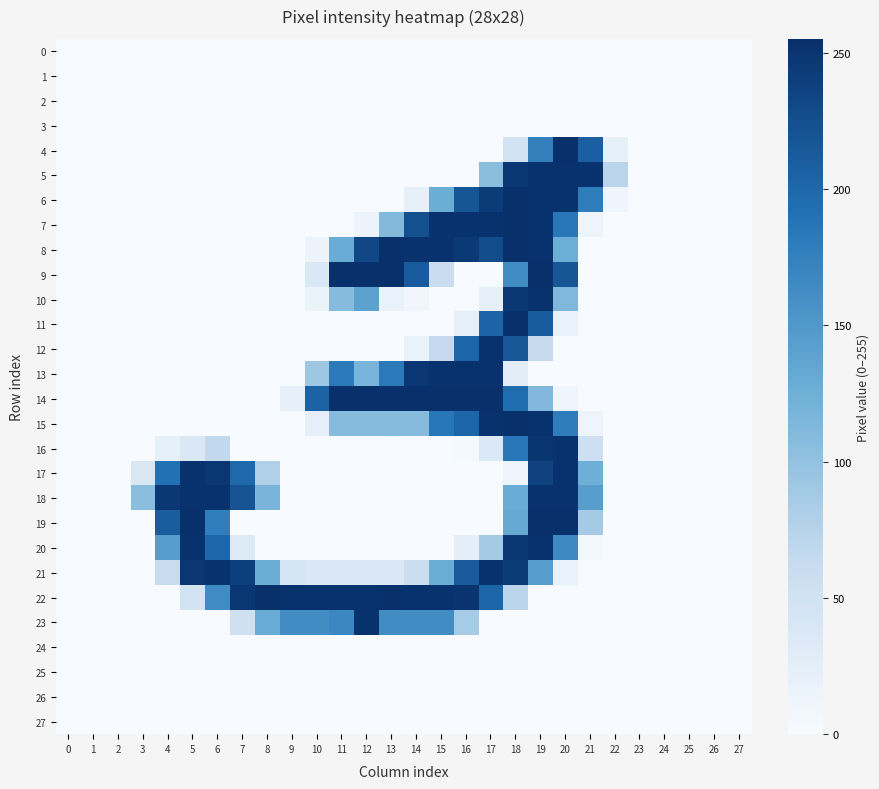

Reading left to right, transcribe all the data shown in this chart.

0: 0=0	1=0	2=0	3=0	4=0	5=0	6=0	7=0	8=0	9=0	10=0	11=0	12=0	13=0	14=0	15=0	16=0	17=0	18=0	19=0	20=0	21=0	22=0	23=0	24=0	25=0	26=0	27=0
1: 0=0	1=0	2=0	3=0	4=0	5=0	6=0	7=0	8=0	9=0	10=0	11=0	12=0	13=0	14=0	15=0	16=0	17=0	18=0	19=0	20=0	21=0	22=0	23=0	24=0	25=0	26=0	27=0
2: 0=0	1=0	2=0	3=0	4=0	5=0	6=0	7=0	8=0	9=0	10=0	11=0	12=0	13=0	14=0	15=0	16=0	17=0	18=0	19=0	20=0	21=0	22=0	23=0	24=0	25=0	26=0	27=0
3: 0=0	1=0	2=0	3=0	4=0	5=0	6=0	7=0	8=0	9=0	10=0	11=0	12=0	13=0	14=0	15=0	16=0	17=0	18=0	19=0	20=0	21=0	22=0	23=0	24=0	25=0	26=0	27=0
4: 0=0	1=0	2=0	3=0	4=0	5=0	6=0	7=0	8=0	9=0	10=0	11=0	12=0	13=0	14=0	15=0	16=0	17=0	18=47	19=176	20=254	21=208	22=21	23=0	24=0	25=0	26=0	27=0
5: 0=0	1=0	2=0	3=0	4=0	5=0	6=0	7=0	8=0	9=0	10=0	11=0	12=0	13=0	14=0	15=0	16=0	17=105	18=247	19=253	20=253	21=253	22=72	23=0	24=0	25=0	26=0	27=0
6: 0=0	1=0	2=0	3=0	4=0	5=0	6=0	7=0	8=0	9=0	10=0	11=0	12=0	13=0	14=21	15=128	16=217	17=243	18=254	19=253	20=253	21=179	22=11	23=0	24=0	25=0	26=0	27=0
7: 0=0	1=0	2=0	3=0	4=0	5=0	6=0	7=0	8=0	9=0	10=0	11=0	12=14	13=110	14=224	15=253	16=253	17=253	18=254	19=253	20=185	21=12	22=0	23=0	24=0	25=0	26=0	27=0
8: 0=0	1=0	2=0	3=0	4=0	5=0	6=0	7=0	8=0	9=0	10=14	11=129	12=232	13=254	14=253	15=253	16=246	17=227	18=254	19=253	20=127	21=0	22=0	23=0	24=0	25=0	26=0	27=0
9: 0=0	1=0	2=0	3=0	4=0	5=0	6=0	7=0	8=0	9=0	10=37	11=254	12=254	13=255	14=212	15=58	16=0	17=0	18=163	19=254	20=217	21=0	22=0	23=0	24=0	25=0	26=0	27=0
10: 0=0	1=0	2=0	3=0	4=0	5=0	6=0	7=0	8=0	9=0	10=16	11=108	12=140	13=18	14=8	15=0	16=0	17=20	18=247	19=253	20=113	21=0	22=0	23=0	24=0	25=0	26=0	27=0
11: 0=0	1=0	2=0	3=0	4=0	5=0	6=0	7=0	8=0	9=0	10=0	11=0	12=0	13=0	14=0	15=0	16=23	17=204	18=254	19=212	20=18	21=0	22=0	23=0	24=0	25=0	26=0	27=0
12: 0=0	1=0	2=0	3=0	4=0	5=0	6=0	7=0	8=0	9=0	10=0	11=0	12=0	13=0	14=17	15=64	16=203	17=253	18=216	19=62	20=0	21=0	22=0	23=0	24=0	25=0	26=0	27=0
13: 0=0	1=0	2=0	3=0	4=0	5=0	6=0	7=0	8=0	9=0	10=92	11=181	12=117	13=182	14=248	15=253	16=253	17=253	18=26	19=0	20=0	21=0	22=0	23=0	24=0	25=0	26=0	27=0
14: 0=0	1=0	2=0	3=0	4=0	5=0	6=0	7=0	8=0	9=20	10=205	11=254	12=254	13=255	14=254	15=254	16=254	17=254	18=196	19=112	20=11	21=0	22=0	23=0	24=0	25=0	26=0	27=0
15: 0=0	1=0	2=0	3=0	4=0	5=0	6=0	7=0	8=0	9=0	10=22	11=108	12=108	13=109	14=108	15=186	16=202	17=253	18=254	19=253	20=179	21=12	22=0	23=0	24=0	25=0	26=0	27=0
16: 0=0	1=0	2=0	3=0	4=21	5=37	6=67	7=0	8=0	9=0	10=0	11=0	12=0	13=0	14=0	15=0	16=3	17=36	18=185	19=250	20=253	21=54	22=0	23=0	24=0	25=0	26=0	27=0
17: 0=0	1=0	2=0	3=38	4=191	5=253	6=249	7=199	8=79	9=0	10=0	11=0	12=0	13=0	14=0	15=0	16=0	17=0	18=12	19=237	20=253	21=126	22=0	23=0	24=0	25=0	26=0	27=0
18: 0=0	1=0	2=0	3=105	4=247	5=253	6=253	7=220	8=117	9=0	10=0	11=0	12=0	13=0	14=0	15=0	16=0	17=0	18=130	19=253	20=253	21=144	22=0	23=0	24=0	25=0	26=0	27=0
19: 0=0	1=0	2=0	3=0	4=210	5=254	6=177	7=0	8=0	9=0	10=0	11=0	12=0	13=0	14=0	15=0	16=0	17=0	18=131	19=254	20=254	21=87	22=0	23=0	24=0	25=0	26=0	27=0
20: 0=0	1=0	2=0	3=0	4=145	5=253	6=200	7=35	8=0	9=0	10=0	11=0	12=0	13=0	14=0	15=0	16=24	17=87	18=247	19=253	20=167	21=4	22=0	23=0	24=0	25=0	26=0	27=0
21: 0=0	1=0	2=0	3=0	4=60	5=248	6=253	7=240	8=128	9=43	10=37	11=37	12=37	13=37	14=56	15=128	16=213	17=253	18=243	19=145	20=18	21=0	22=0	23=0	24=0	25=0	26=0	27=0
22: 0=0	1=0	2=0	3=0	4=0	5=47	6=164	7=248	8=254	9=253	10=253	11=253	12=253	13=254	14=253	15=253	16=251	17=202	18=71	19=0	20=0	21=0	22=0	23=0	24=0	25=0	26=0	27=0
23: 0=0	1=0	2=0	3=0	4=0	5=0	6=0	7=52	8=130	9=162	10=162	11=168	12=253	13=163	14=162	15=162	16=86	17=0	18=0	19=0	20=0	21=0	22=0	23=0	24=0	25=0	26=0	27=0
24: 0=0	1=0	2=0	3=0	4=0	5=0	6=0	7=0	8=0	9=0	10=0	11=0	12=0	13=0	14=0	15=0	16=0	17=0	18=0	19=0	20=0	21=0	22=0	23=0	24=0	25=0	26=0	27=0
25: 0=0	1=0	2=0	3=0	4=0	5=0	6=0	7=0	8=0	9=0	10=0	11=0	12=0	13=0	14=0	15=0	16=0	17=0	18=0	19=0	20=0	21=0	22=0	23=0	24=0	25=0	26=0	27=0
26: 0=0	1=0	2=0	3=0	4=0	5=0	6=0	7=0	8=0	9=0	10=0	11=0	12=0	13=0	14=0	15=0	16=0	17=0	18=0	19=0	20=0	21=0	22=0	23=0	24=0	25=0	26=0	27=0
27: 0=0	1=0	2=0	3=0	4=0	5=0	6=0	7=0	8=0	9=0	10=0	11=0	12=0	13=0	14=0	15=0	16=0	17=0	18=0	19=0	20=0	21=0	22=0	23=0	24=0	25=0	26=0	27=0